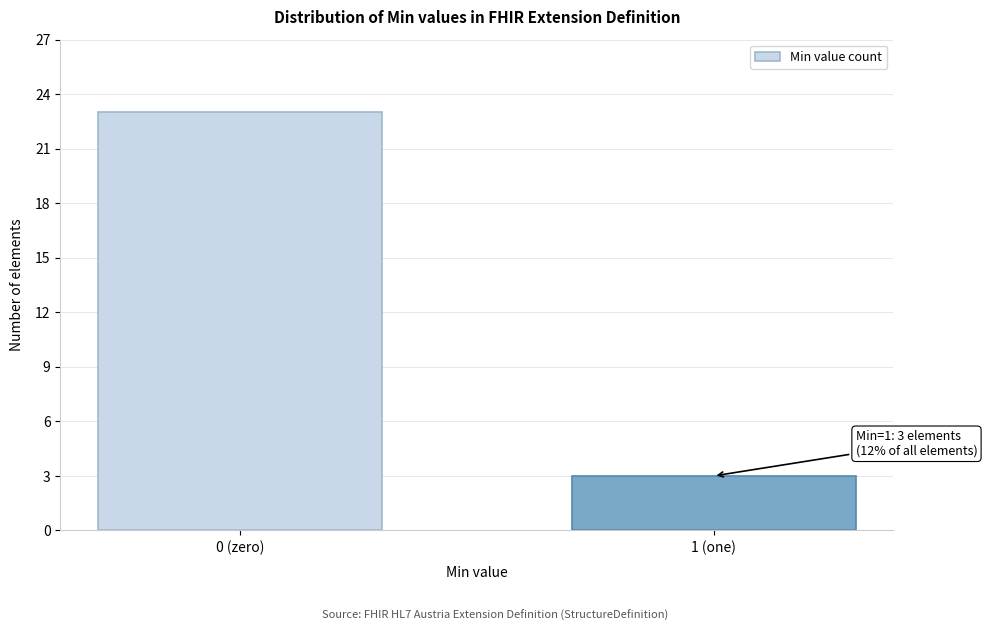

Reading left to right, list all the values displayed in this chart.

0 (zero)=23	1 (one)=3